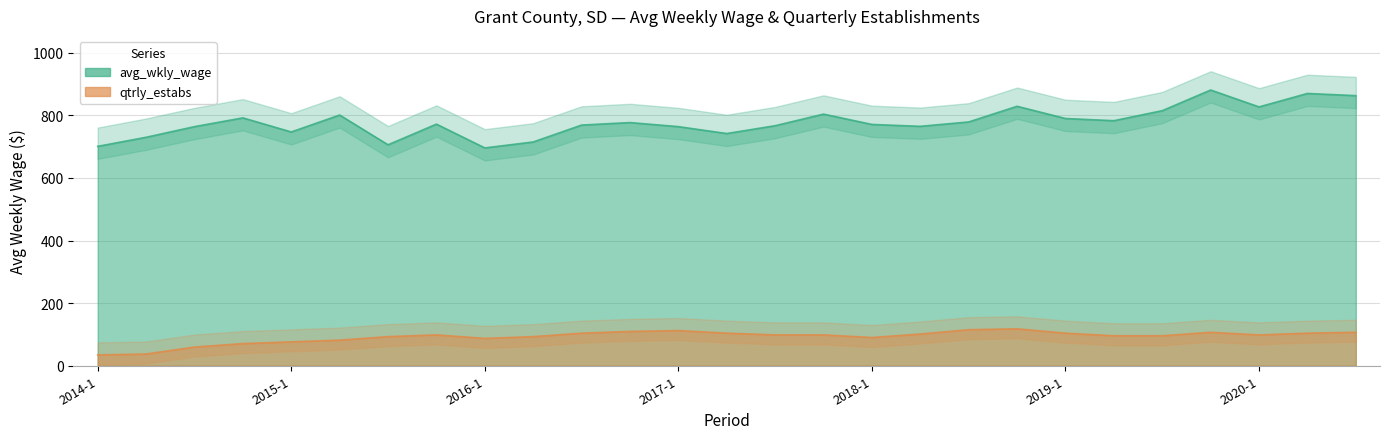

True or false: avg_wkly_wage has more than 1 points higher than both neighbors.

True